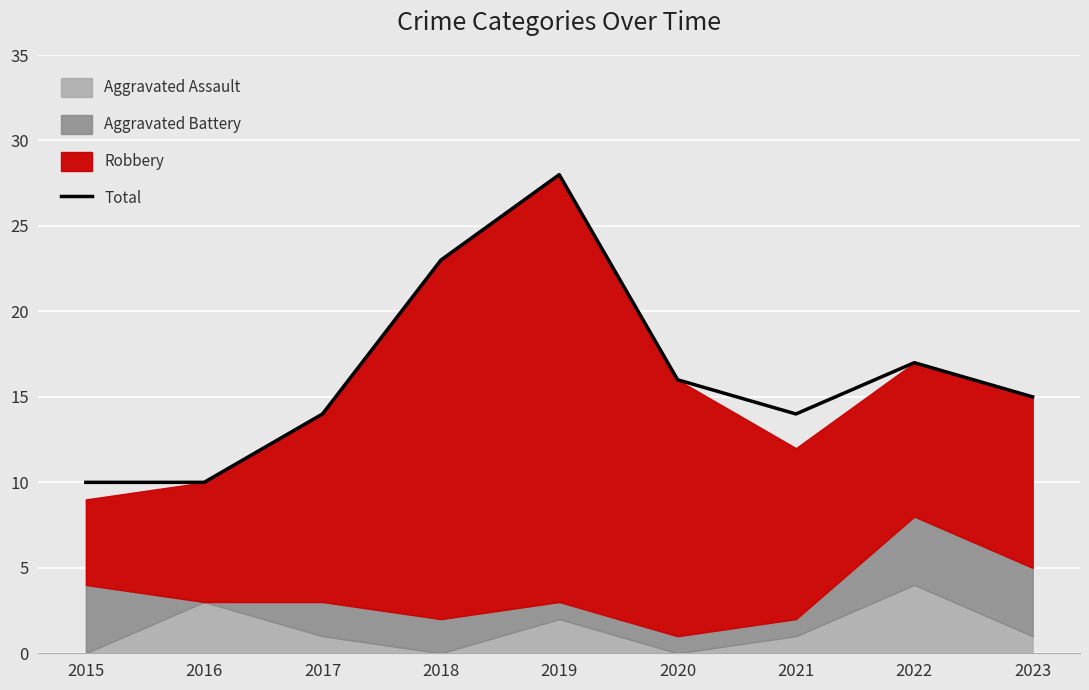

Reading left to right, list all the values displayed in this chart.

2015=10	2016=10	2017=14	2018=23	2019=28	2020=16	2021=14	2022=17	2023=15